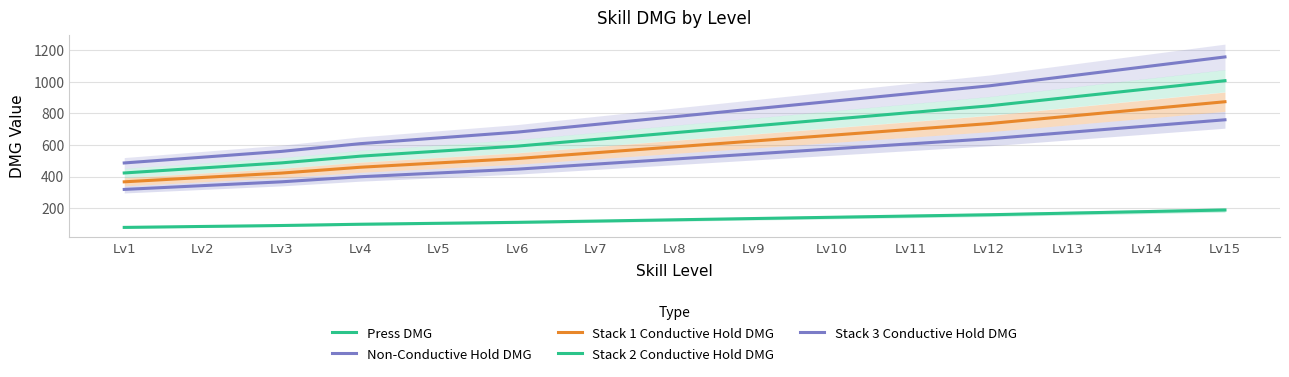

True or false: Stack 3 Conductive Hold DMG and Press DMG intersect in this chart.

False